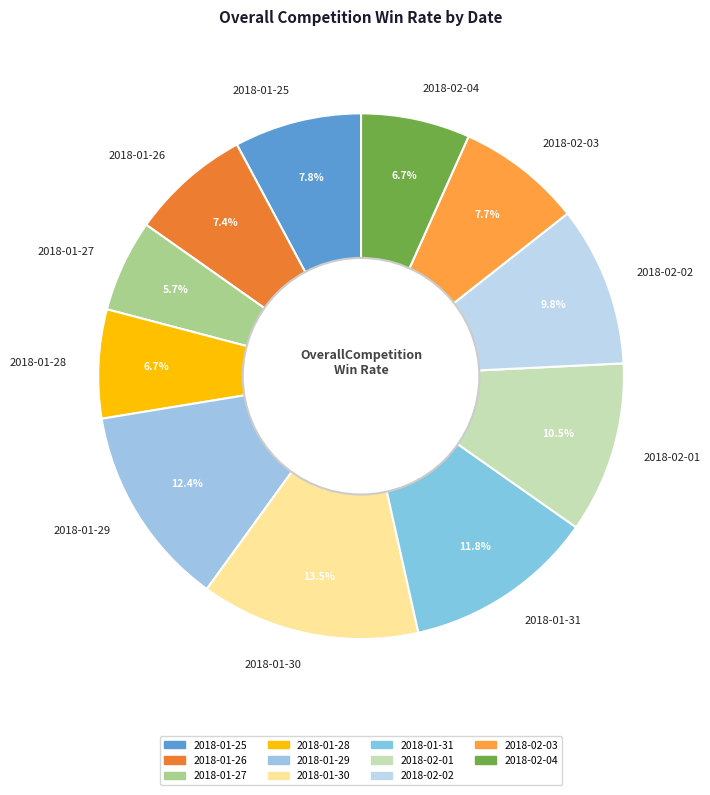

Is there any slice that represents more than half of the pie?

No